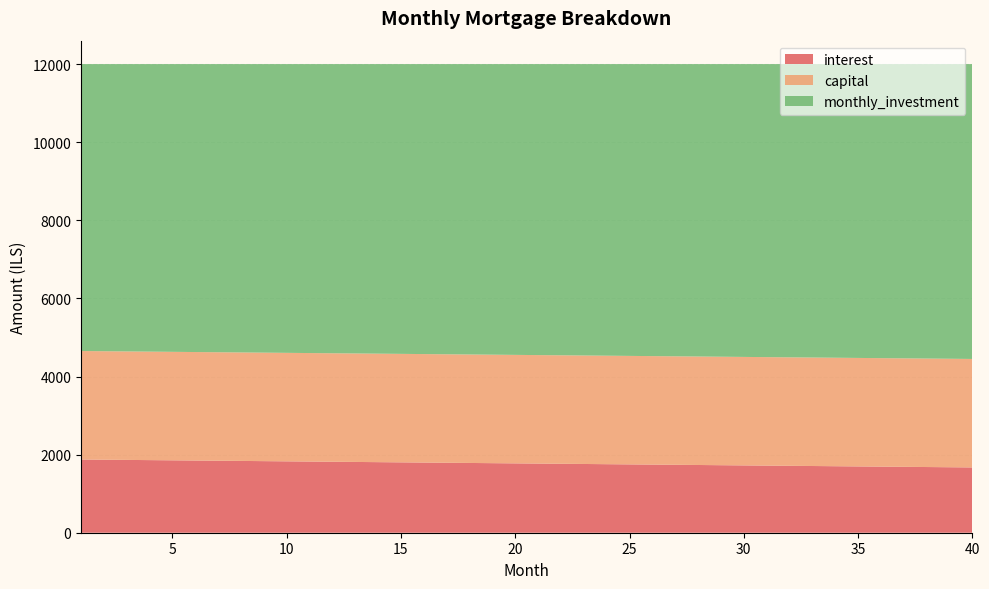

Reading left to right, list all the values displayed in this chart.

interest: 1875.0	1869.8	1864.6	1859.4	1854.2	1849.0	1843.8	1838.5	1833.3	1828.1	1822.9	1817.7	1812.5	1807.3	1802.1	1796.9	1791.7	1786.5	1781.2	1776.0	1770.8	1765.6	1760.4	1755.2	1750.0	1744.8	1739.6	1734.4	1729.2	1724.0	1718.8	1713.5	1708.3	1703.1	1697.9	1692.7	1687.5	1682.3	1677.1	1671.9
capital: 2777.8	2777.8	2777.8	2777.8	2777.8	2777.8	2777.8	2777.8	2777.8	2777.8	2777.8	2777.8	2777.8	2777.8	2777.8	2777.8	2777.8	2777.8	2777.8	2777.8	2777.8	2777.8	2777.8	2777.8	2777.8	2777.8	2777.8	2777.8	2777.8	2777.8	2777.8	2777.8	2777.8	2777.8	2777.8	2777.8	2777.8	2777.8	2777.8	2777.8
monthly_investment: 7347.2	7352.4	7357.6	7362.9	7368.1	7373.3	7378.5	7383.7	7388.9	7394.1	7399.3	7404.5	7409.7	7414.9	7420.1	7425.4	7430.6	7435.8	7441.0	7446.2	7451.4	7456.6	7461.8	7467.0	7472.2	7477.4	7482.6	7487.9	7493.1	7498.3	7503.5	7508.7	7513.9	7519.1	7524.3	7529.5	7534.7	7539.9	7545.1	7550.4